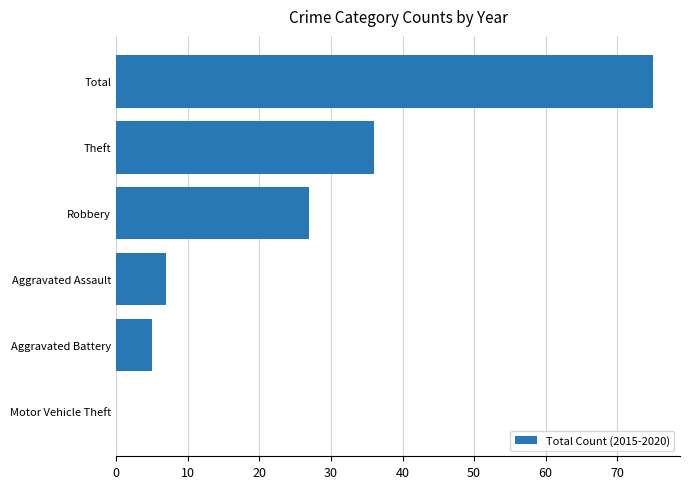

At which label is the value closest to 37?

Theft